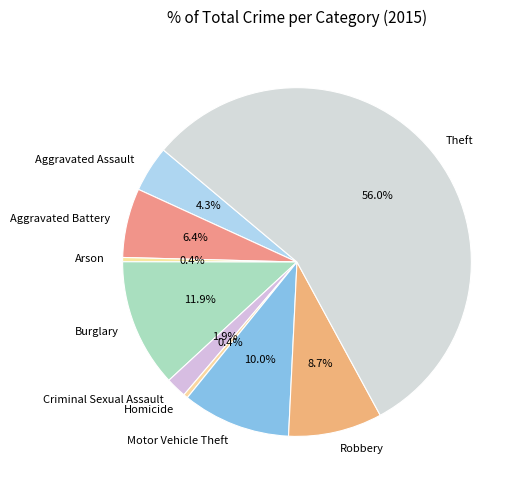

What is the largest slice in the pie chart?

Theft